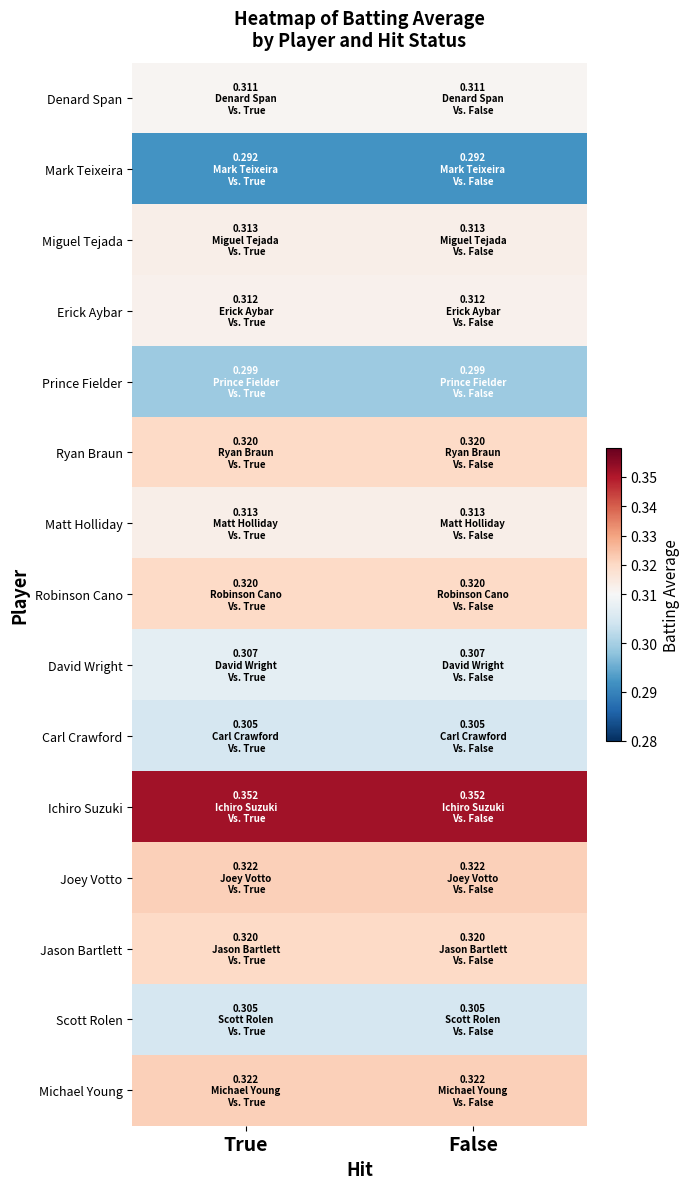

Rank the series by their maximum value, from highest to lowest.

Ichiro Suzuki, Joey Votto, Michael Young, Ryan Braun, Robinson Cano, Jason Bartlett, Miguel Tejada, Matt Holliday, Erick Aybar, Denard Span, David Wright, Carl Crawford, Scott Rolen, Prince Fielder, Mark Teixeira